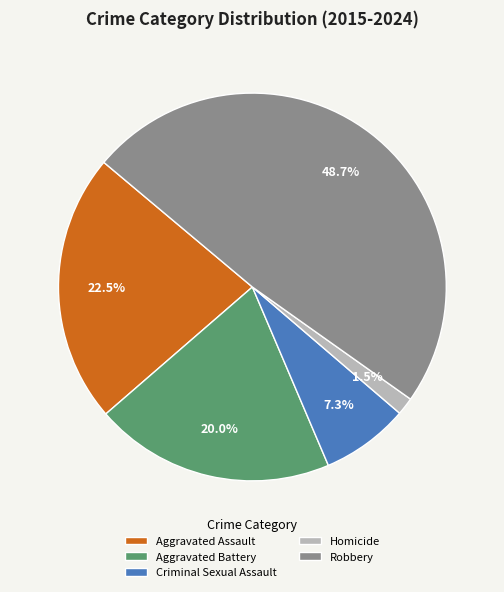

To the nearest percent, what is the difference between the largest and smallest slice percentages?

47%